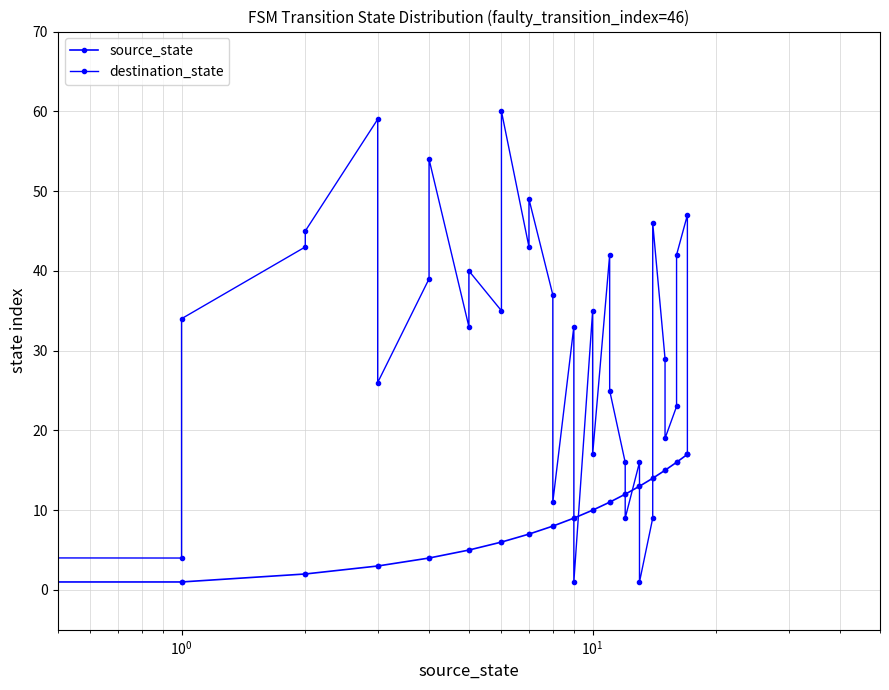

How many values in source_state are above zero?

34